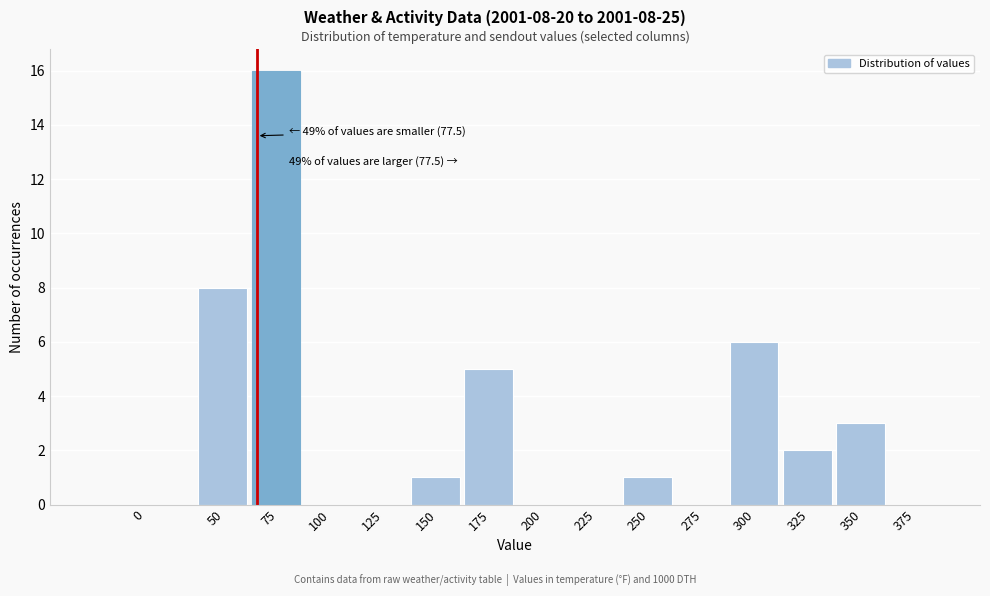

Reading left to right, list all the values displayed in this chart.

0=0	50=8	75=16	100=0	125=0	150=1	175=5	200=0	225=0	250=1	275=0	300=6	325=2	350=3	375=0